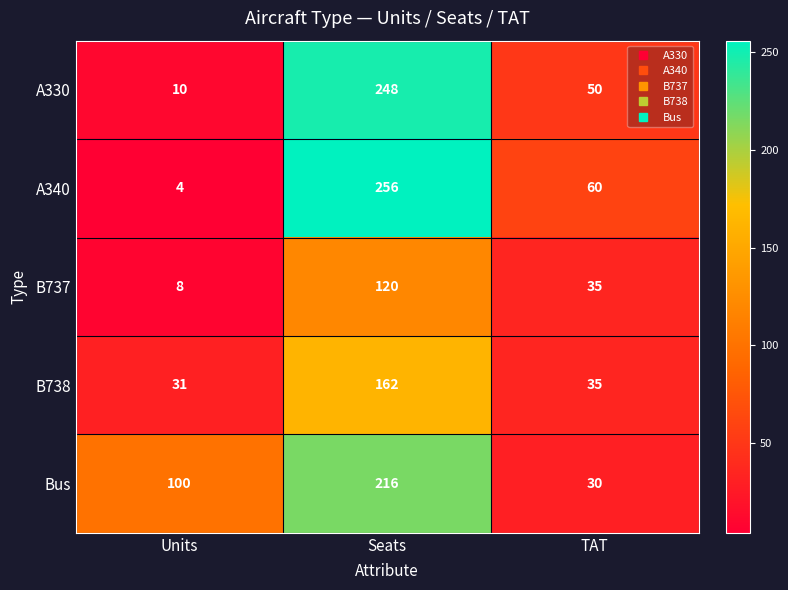

Which label corresponds to the largest value in the chart?

Seats